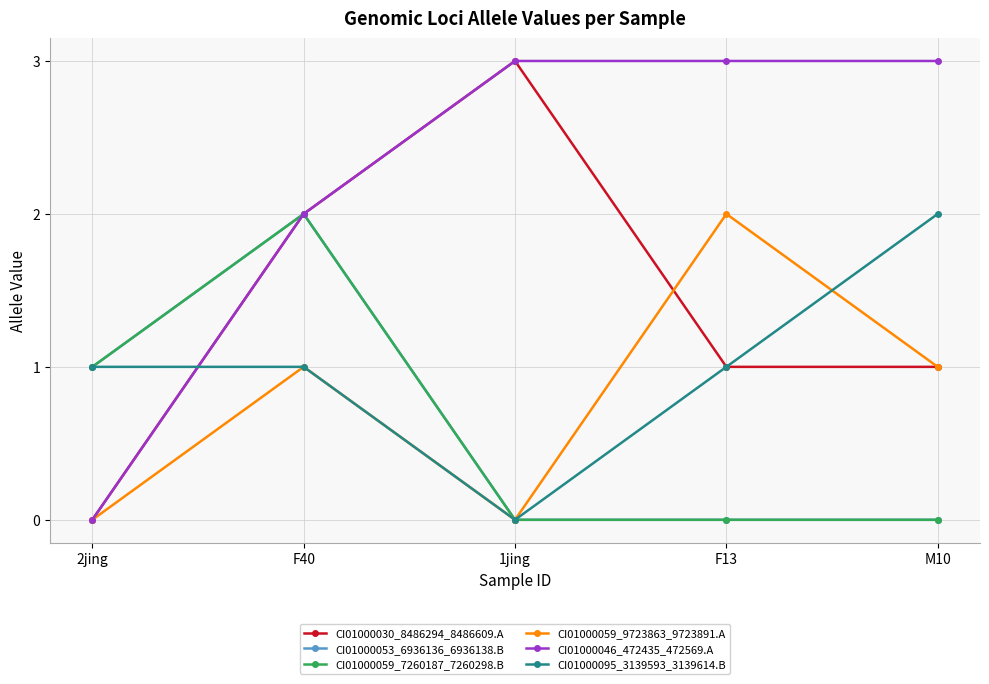

What is the value of the CI01000059_9723863_9723891.A point at the 5th from the left?

1